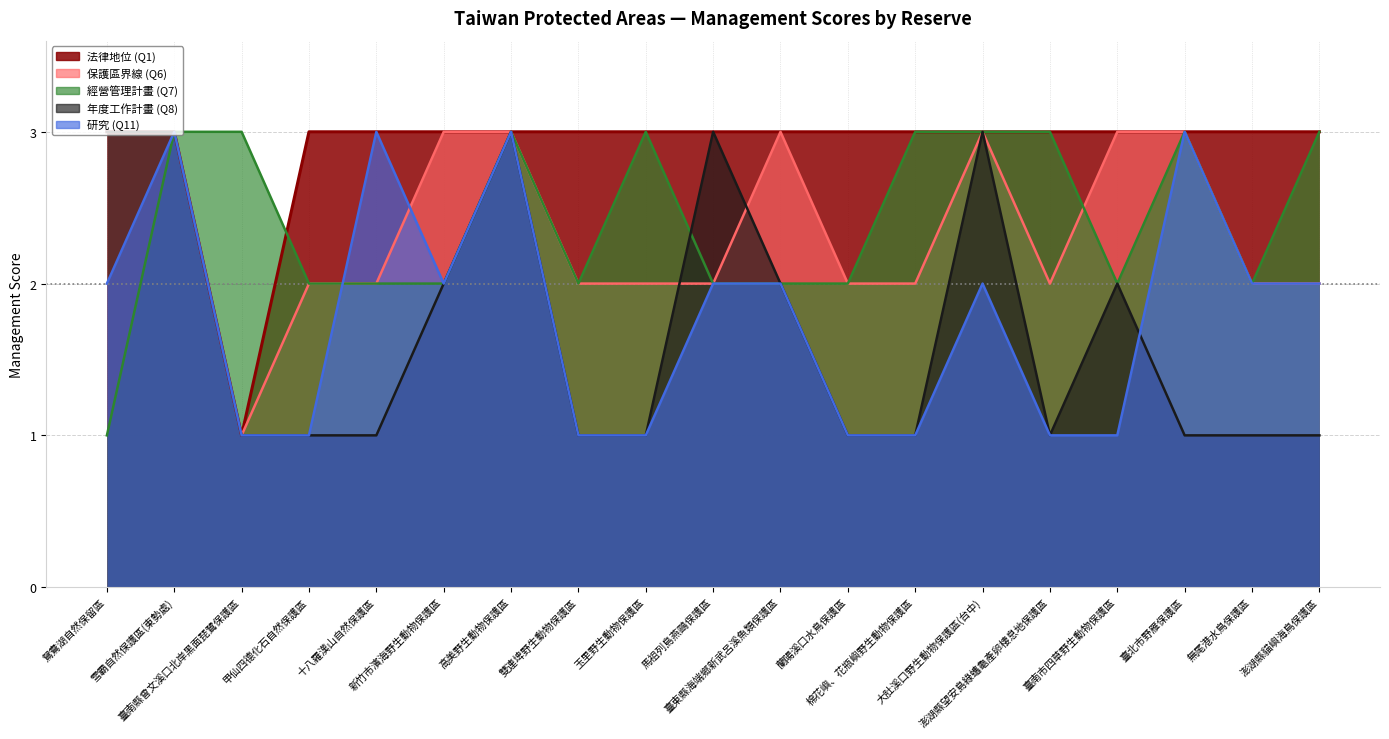

What is the difference between the highest and lowest values at 棉花嶼、花瓶嶼野生動物保護區?

2